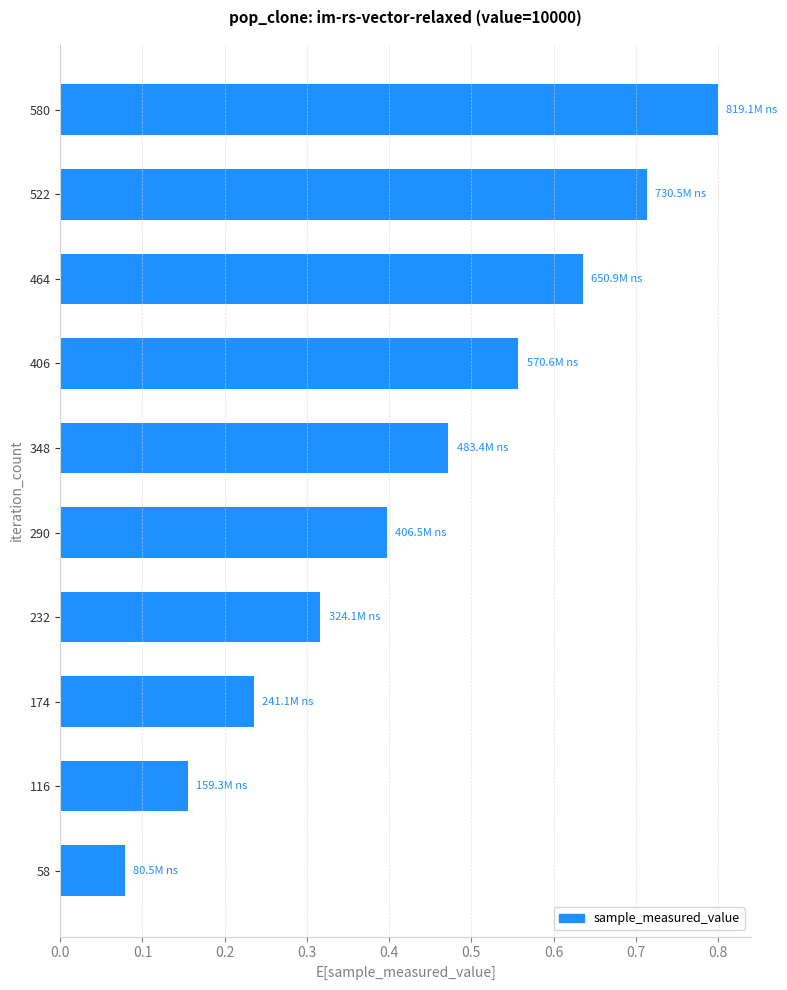

Are the bars grouped side by side (vs. stacked)?

No